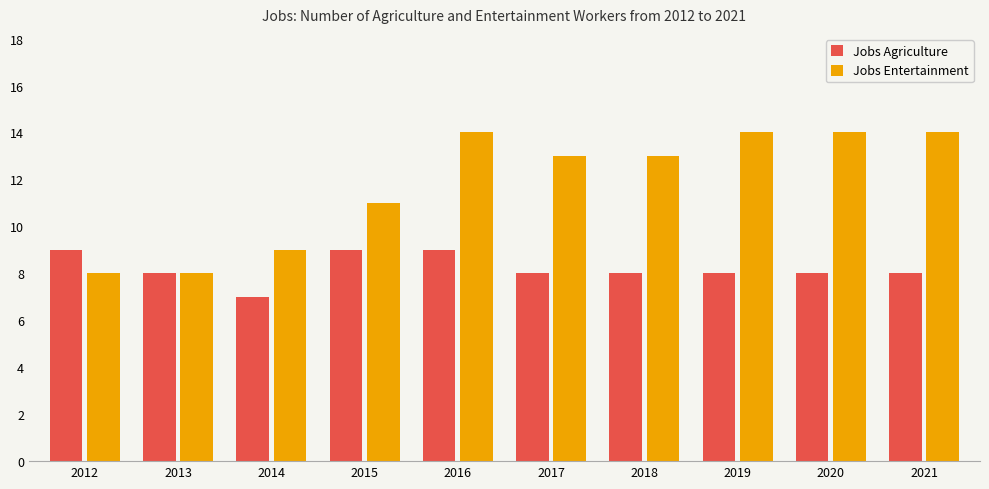

What is the value of the Jobs Agriculture bar at the 4th from the left?

9